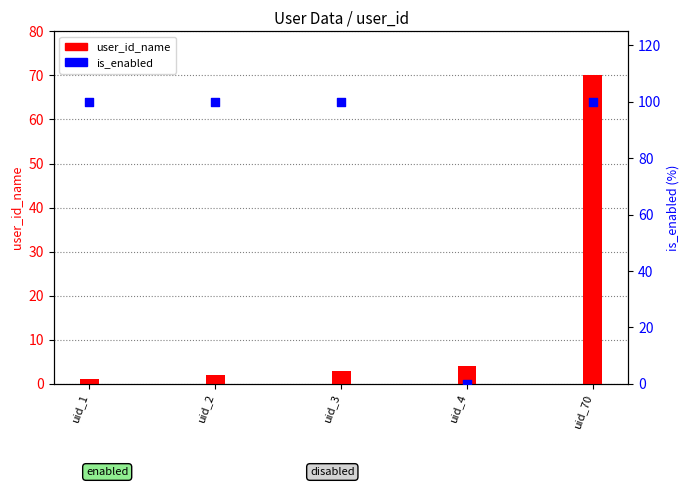

Is the value of user_id_name at uid_1 greater than the value of is_enabled (scaled) at uid_3?

No